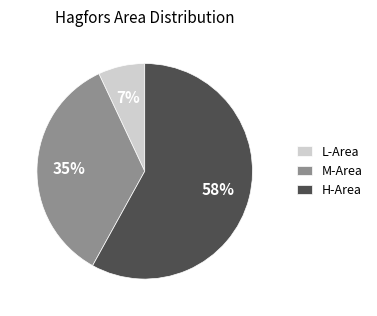

What is the smallest slice in the pie chart?

L-Area